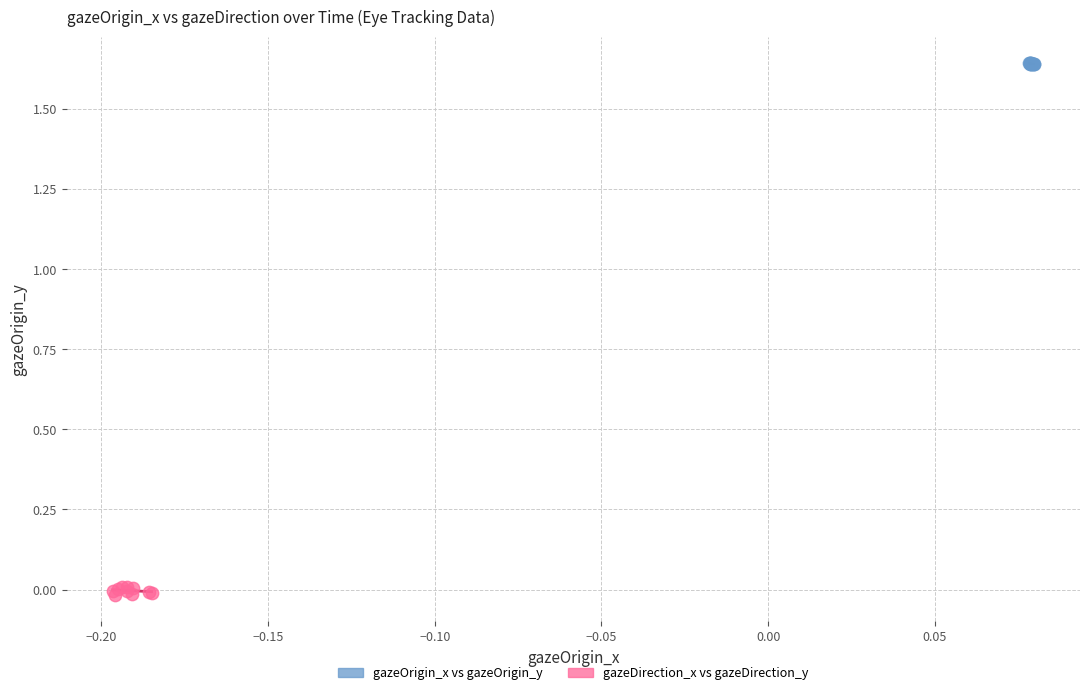

Which series contains the highest Y value?

gazeOrigin_x vs gazeOrigin_y